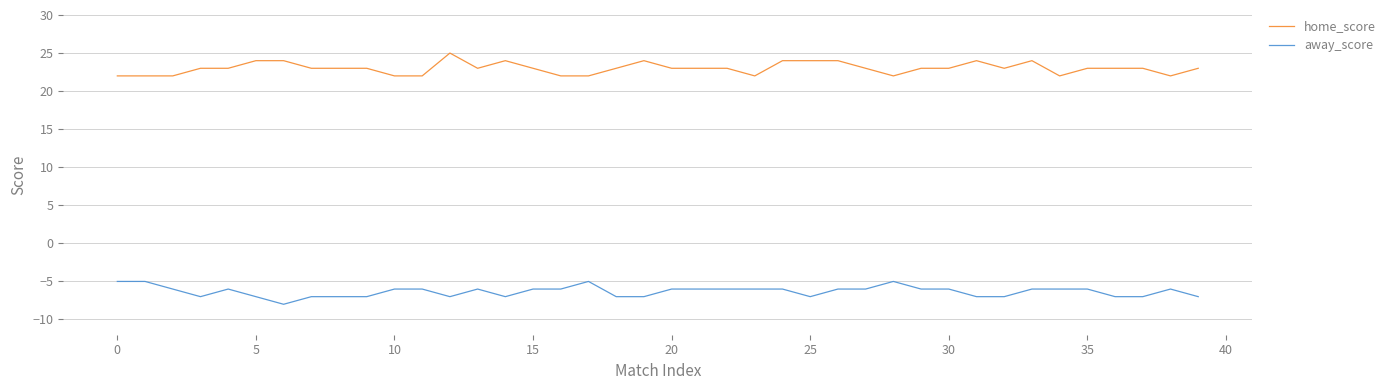

What is the average value of the away_score series?

-6